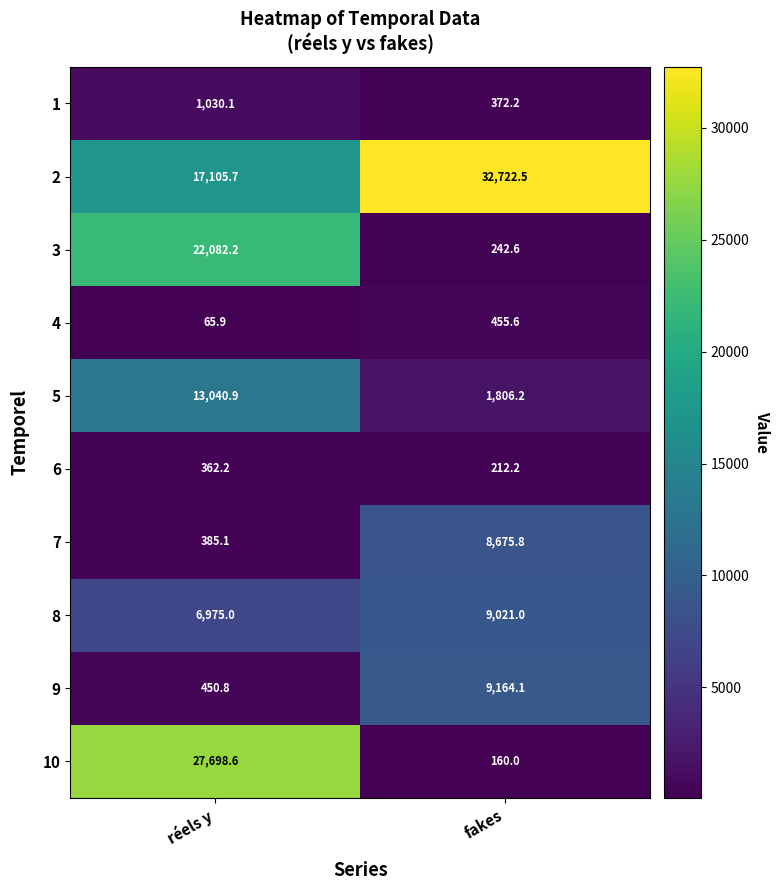

Which label corresponds to the smallest value in the chart?

réels y